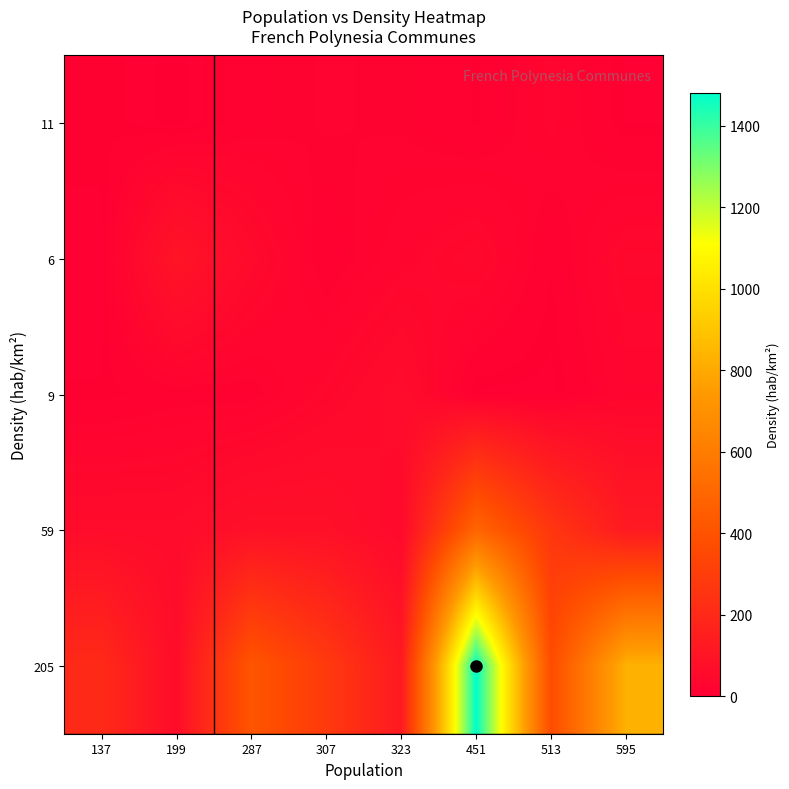

Reading left to right, extract all data points from this chart.

11: 137=11	199=4	287=16	307=21	323=19	451=11	513=28	595=8
6: 137=6	199=99	287=50	307=13	323=31	451=45	513=12	595=42
9: 137=9	199=16	287=16	307=38	323=61	451=7	513=7	595=31
59: 137=59	199=58	287=83	307=80	323=46	451=491	513=262	595=127
205: 137=205	199=62	287=413	307=281	323=124	451=1480	513=368	595=828